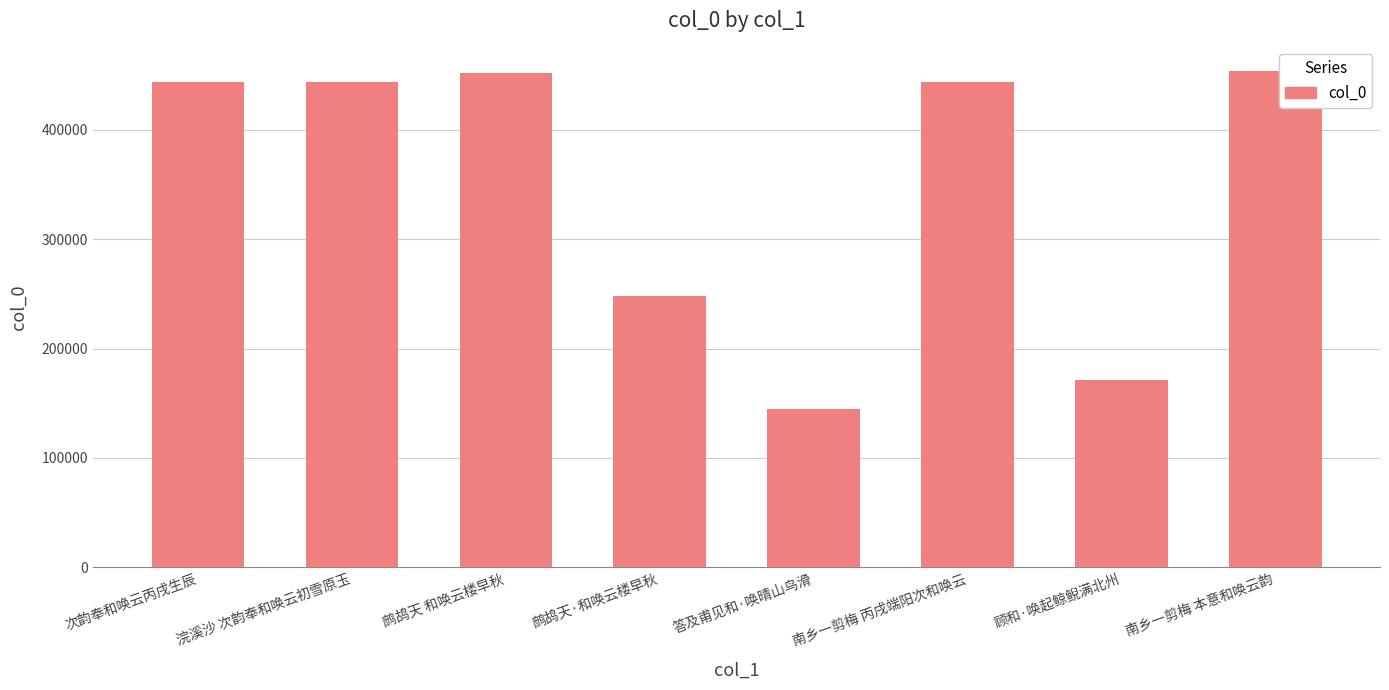

At which label does the data first exceed 443885?

次韵奉和唤云丙戌生辰